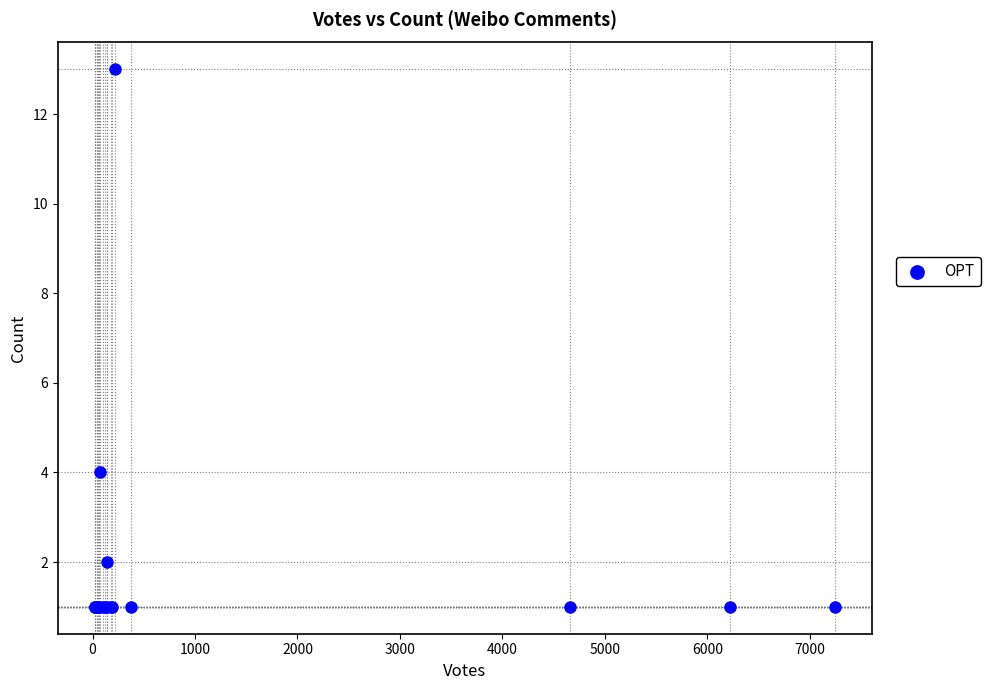

What Y value in the scatter plot is closest to 7?

4